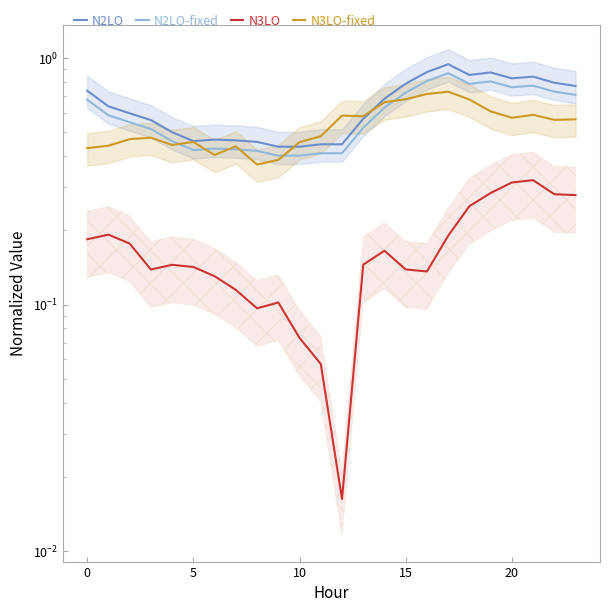

Which series has the largest total across all categories?

N2LO